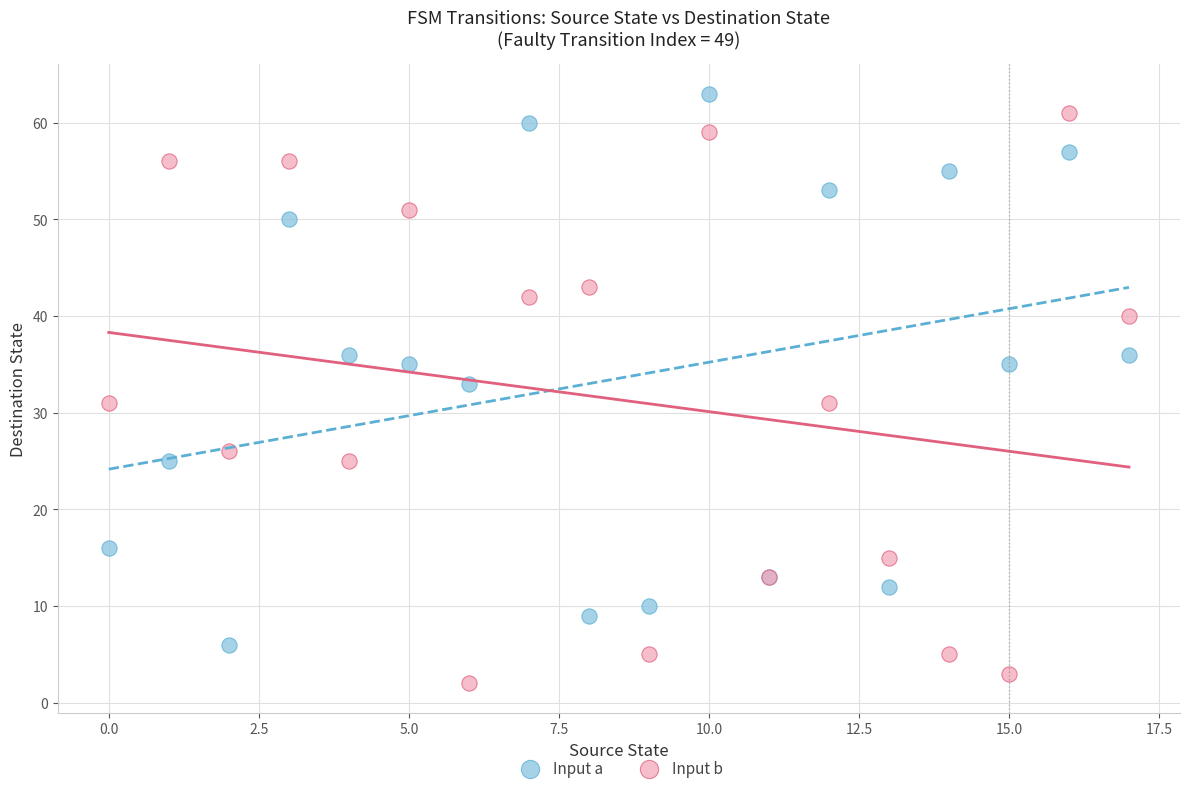

Which series reaches the minimum Y coordinate?

Input b